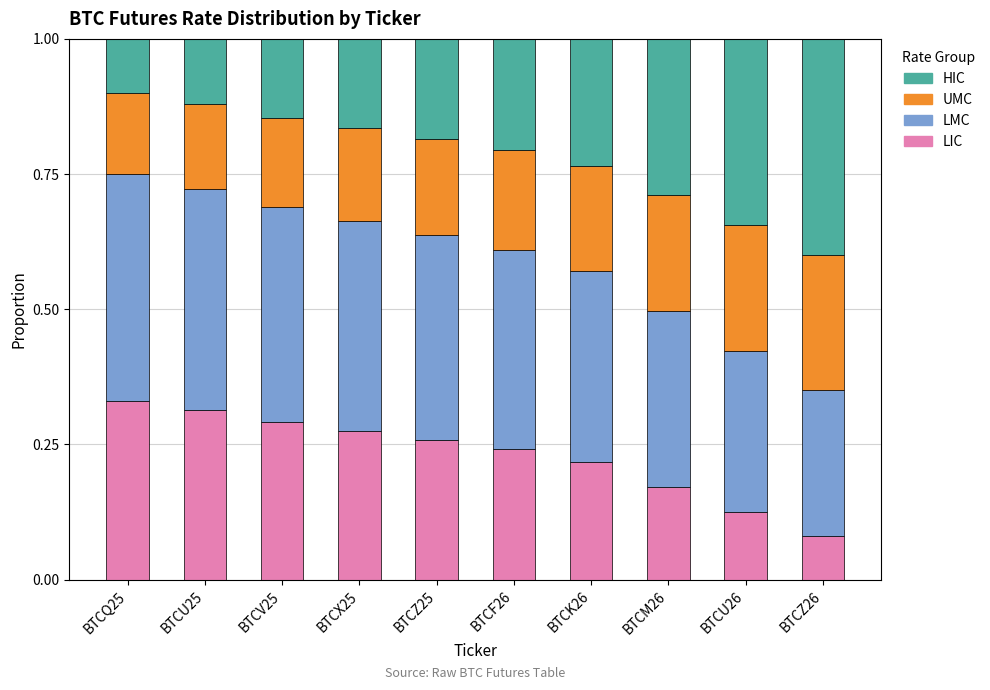

True or false: LIC has a value of 0.1 at BTCK26.

False